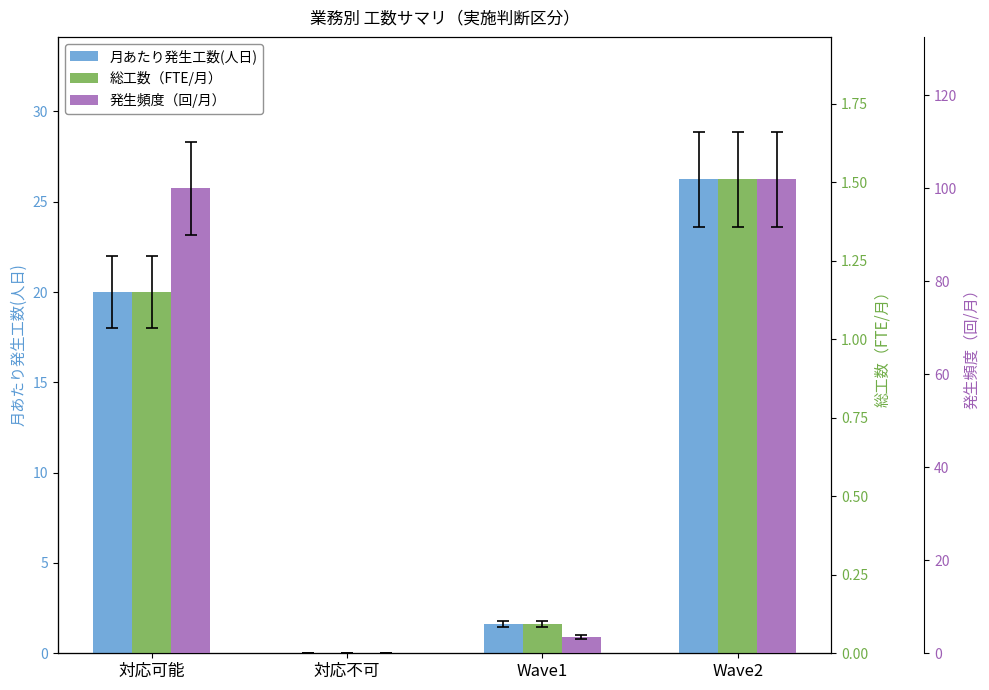

How many data points in 発生頻度（回/月） are above 100?

1